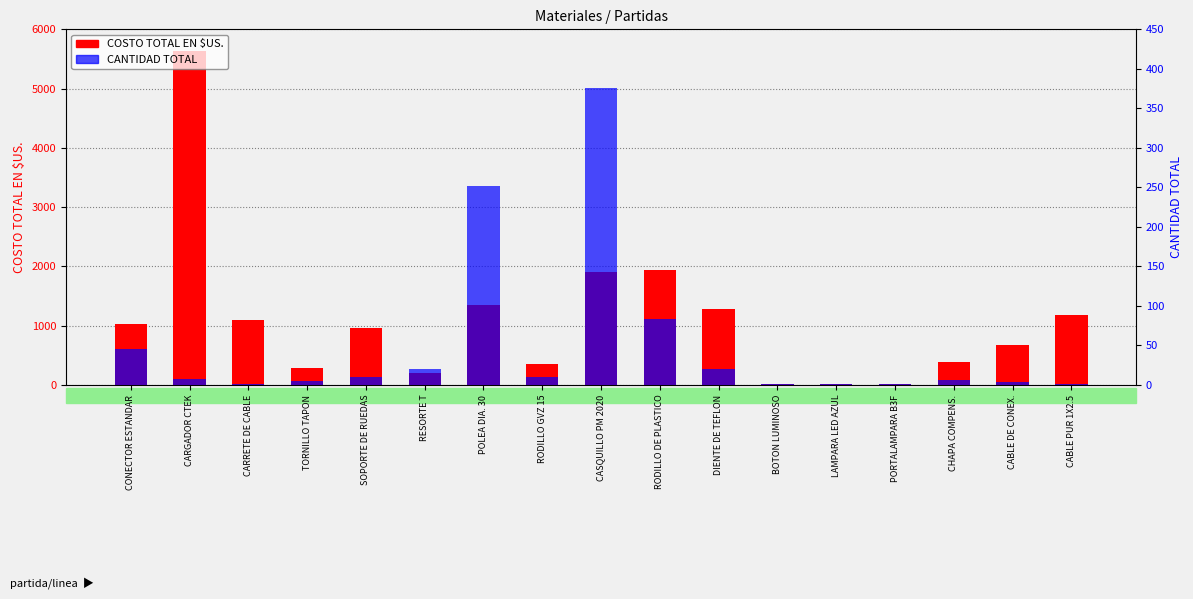

What is the value of the COSTO TOTAL EN $US. bar at the 16th from the left?

678.8